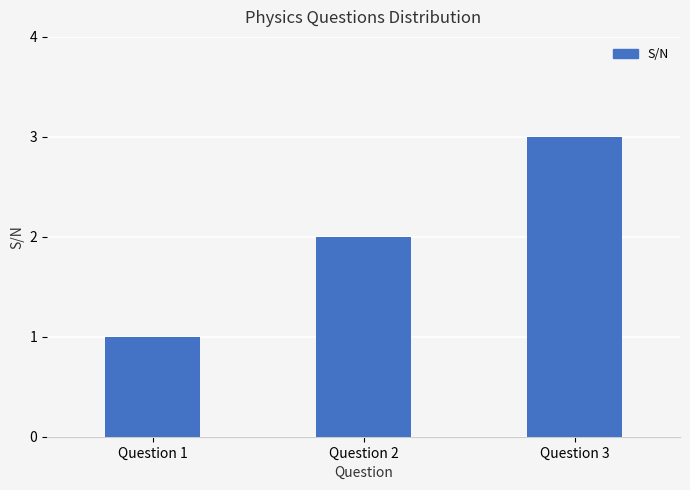

List the labels in order of value, largest first.

Question 3, Question 2, Question 1